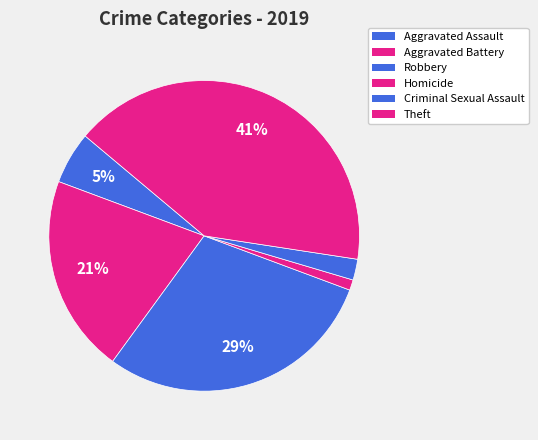

Combined, do Theft and Robbery account for over 50%?

Yes